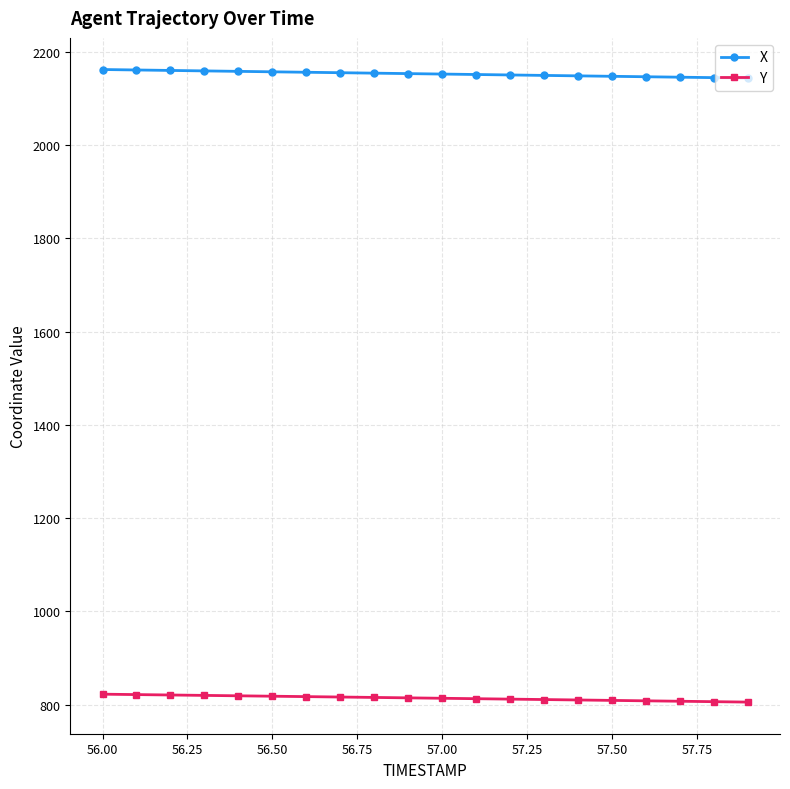

What is the maximum value shown in the chart?

2162.4